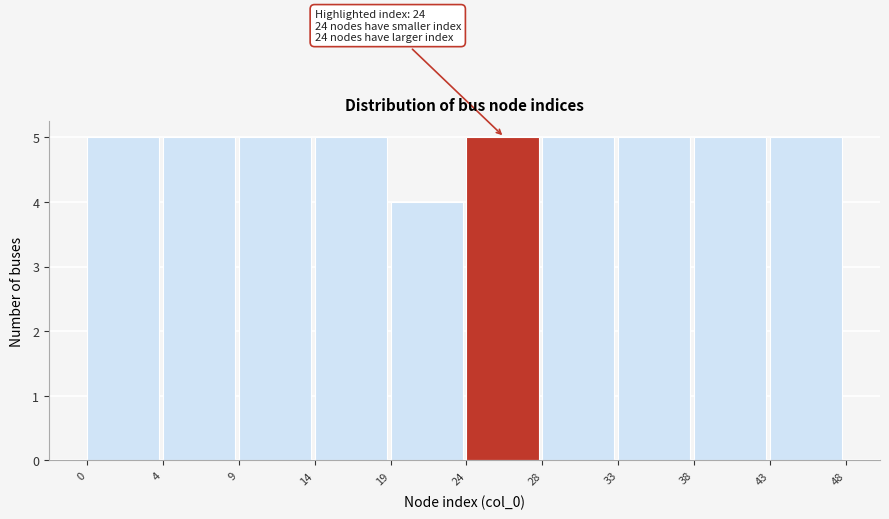

Reading left to right, transcribe all the data shown in this chart.

0=5	4=5	9=5	14=5	19=4	24=5	28=5	33=5	38=5	43=5